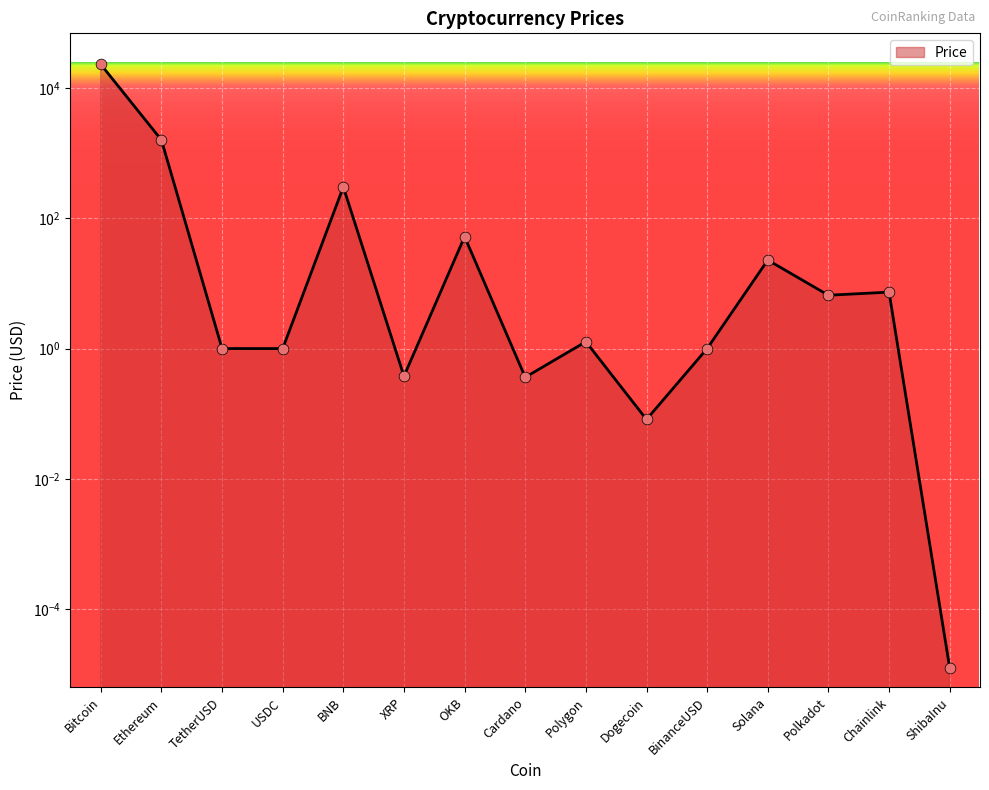

What is the change in value from Bitcoin to BinanceUSD?

-23249.1